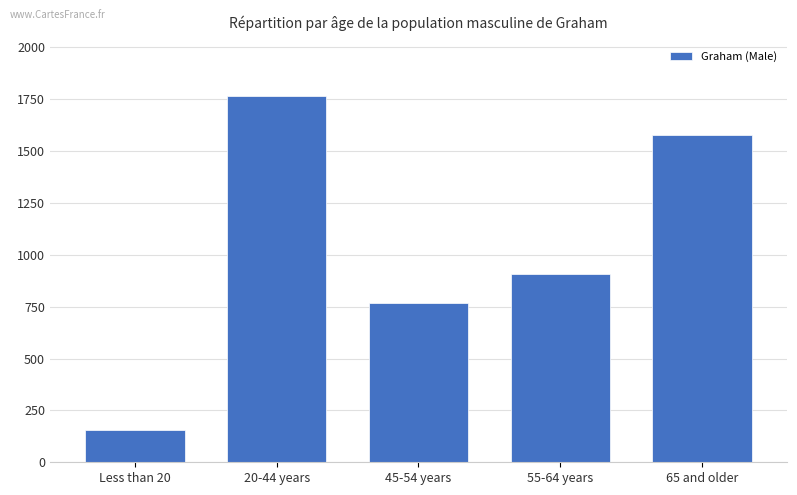

Are the bars grouped side by side (vs. stacked)?

No